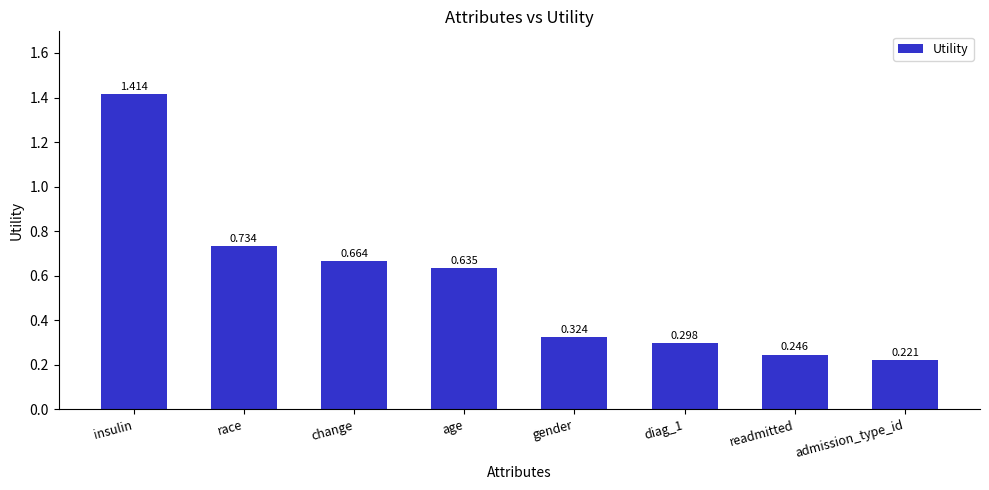

What is the label of the 7th bar from the right?

race